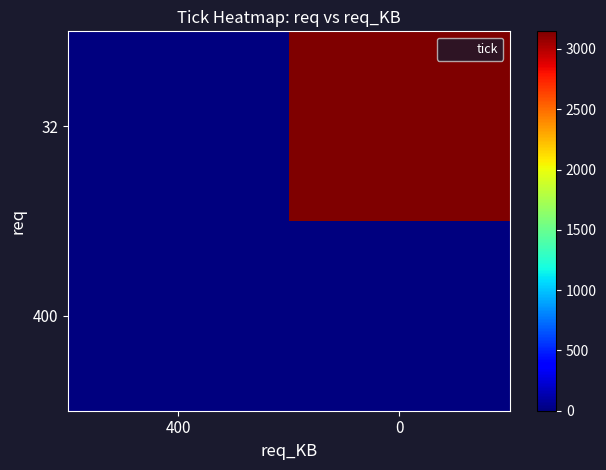

What is the total value across all series at 0?

3146